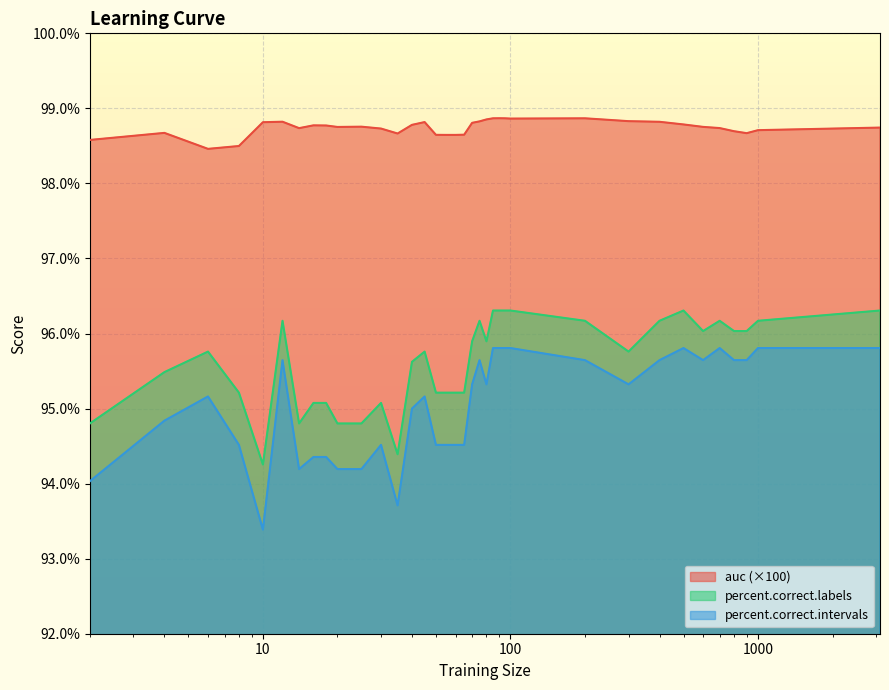

Which series has the largest total across all categories?

auc (×100)